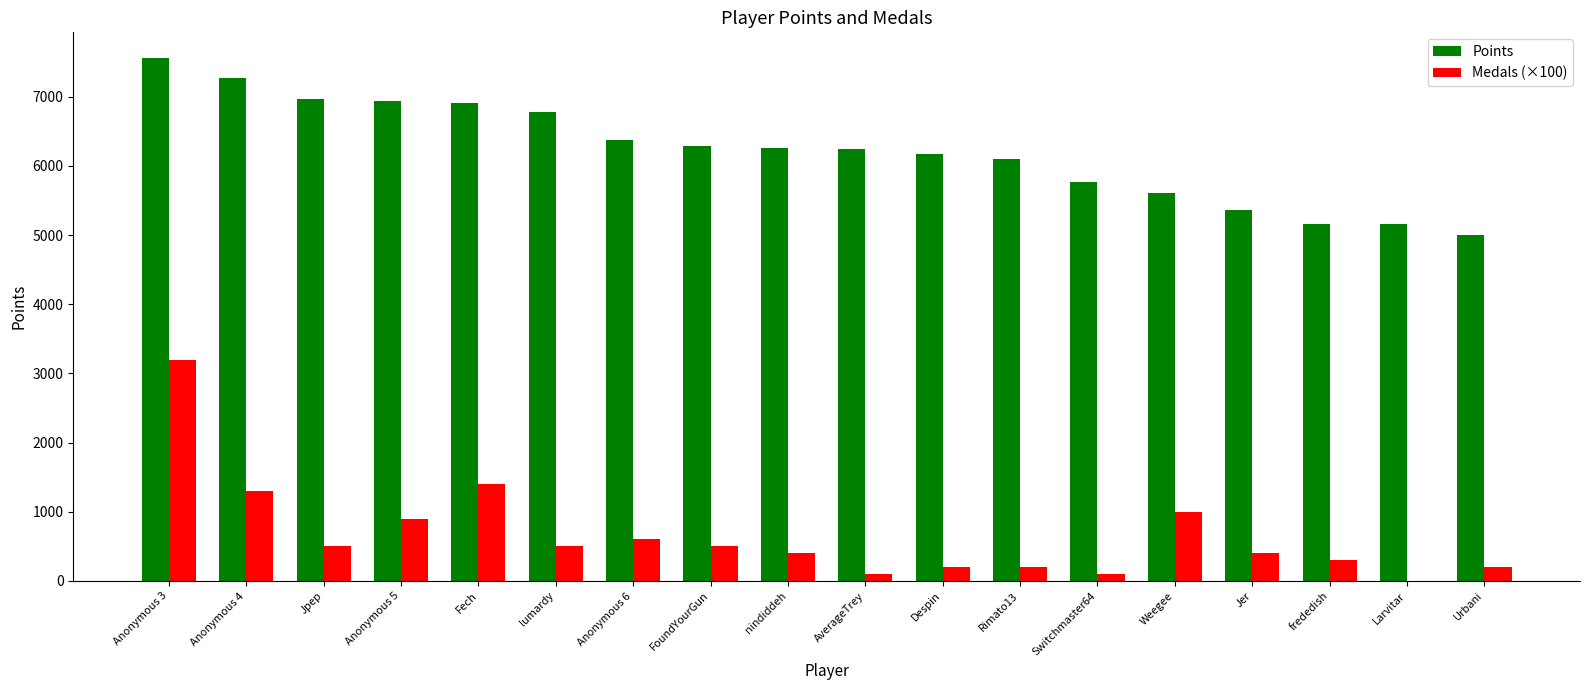

The Medals (×100) series shows 0 at Larvitar. True or false?

True